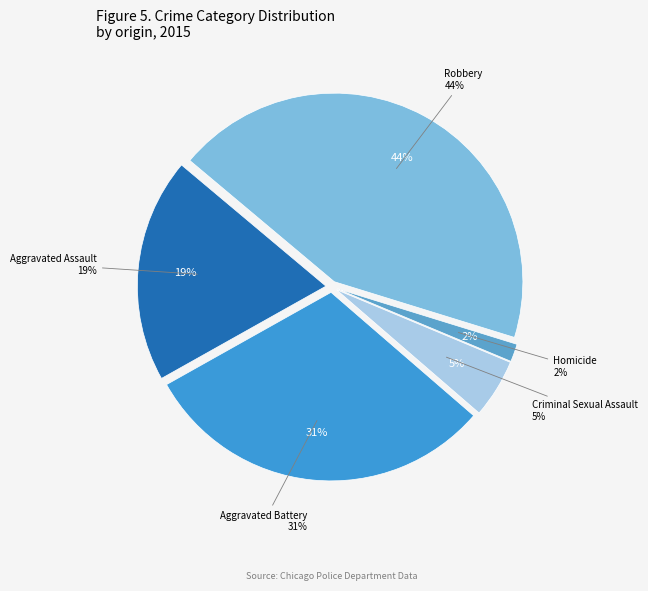

What percentage do Aggravated Assault and Homicide together represent?

20.8%